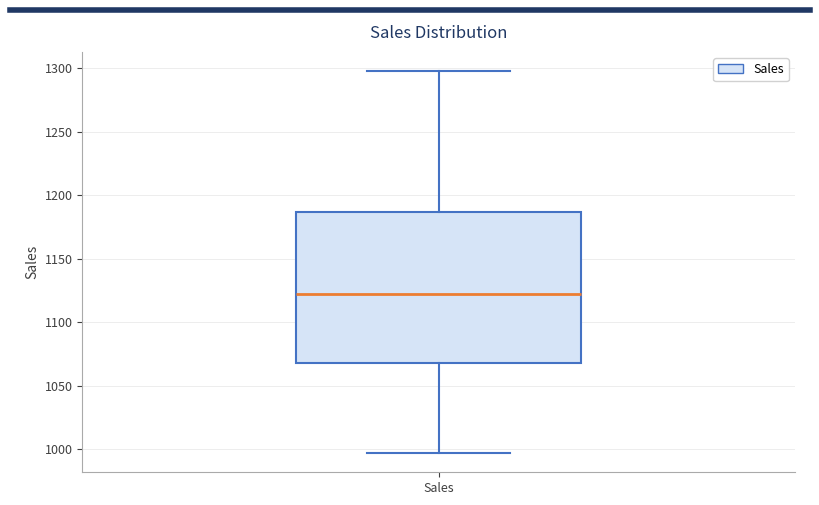

Transcribe this box plot: give where the median line is, the range the box spans, and where the two whiskers end, as read against the y-axis. The values are not printed on the chart, so give them approximately, as read against the axis.

median 1120, box 1070 to 1185, whiskers 995 to 1300